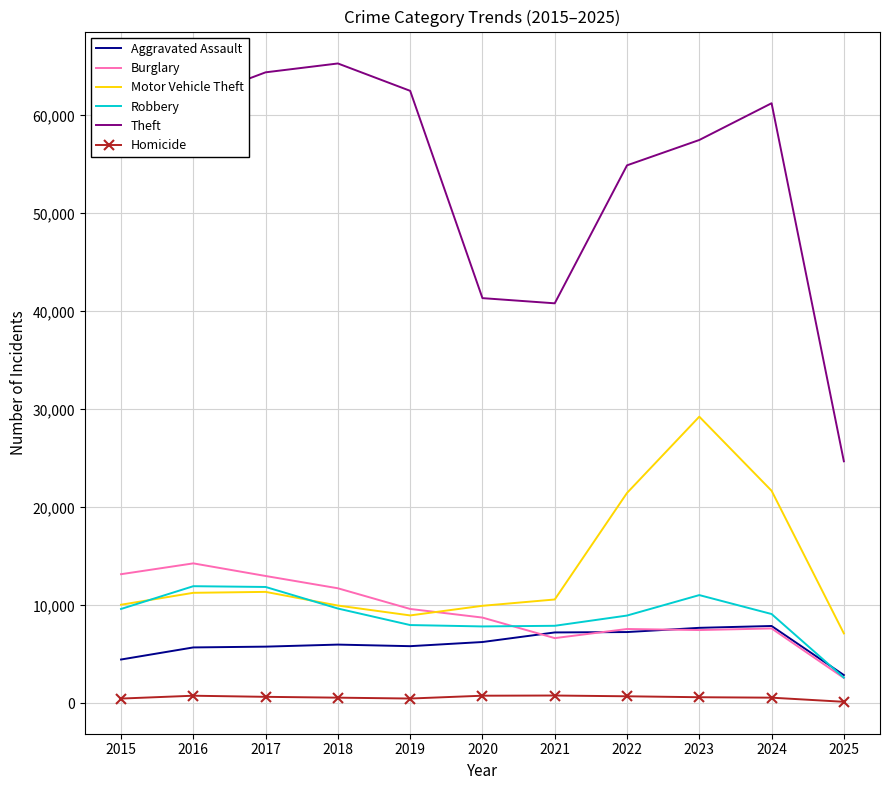

What is the smallest value displayed?

165